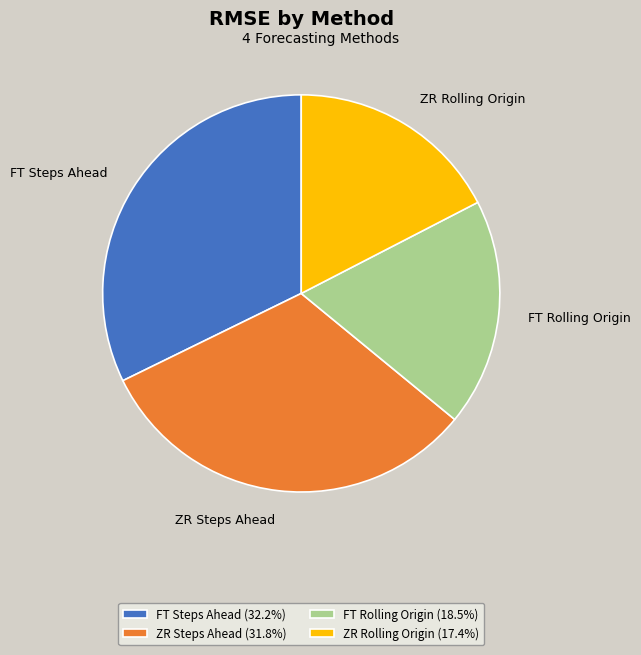

Which has a higher value, FT Rolling Origin or ZR Steps Ahead?

ZR Steps Ahead